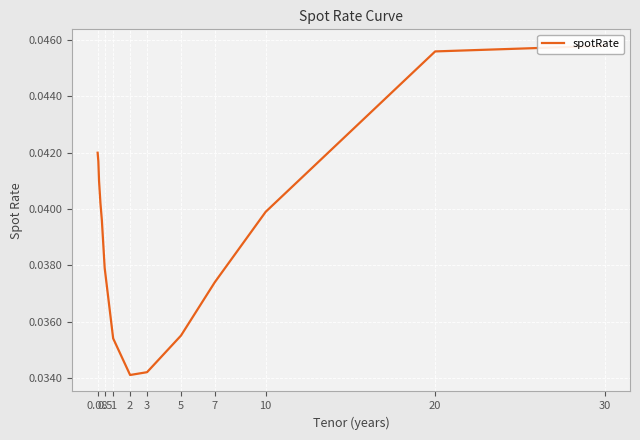

Is it true that the value at 3 is 0.1?

False